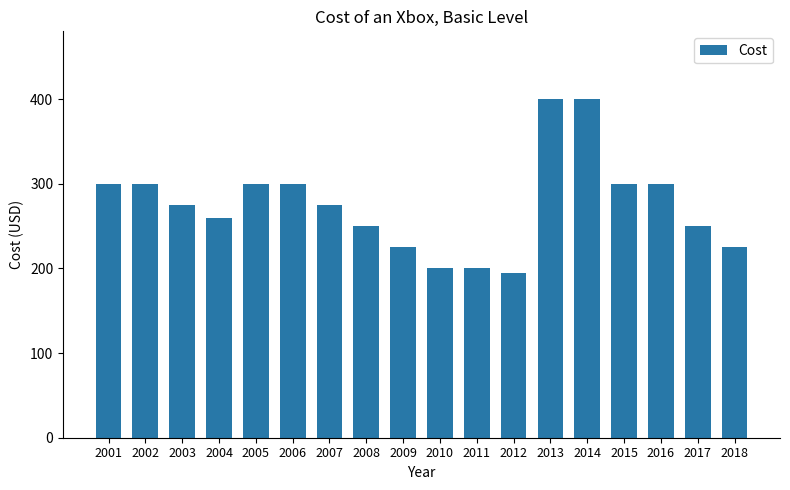

Which category has the lowest value across all series?

2012